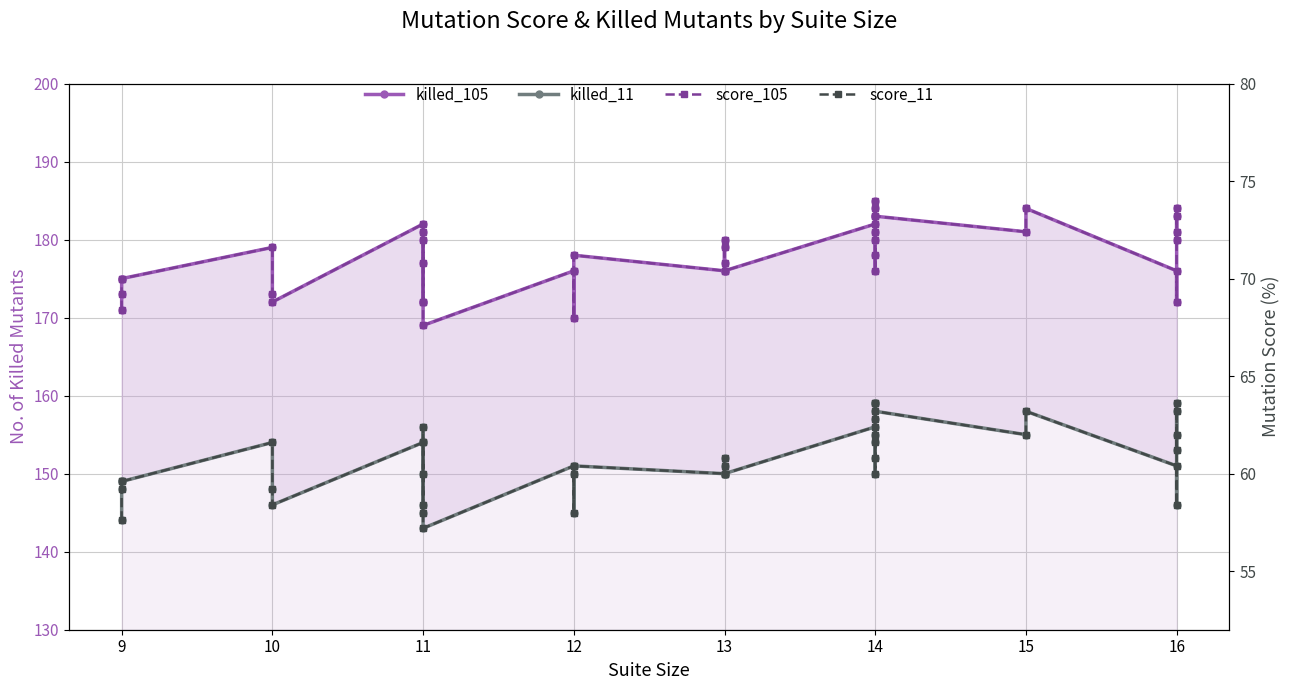

Is it true that killed_105 equals 314.4 at 13?

False